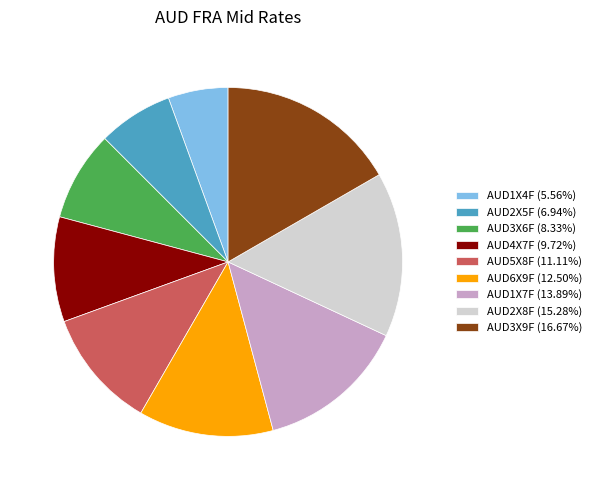

Count the number of slices in the pie.

9